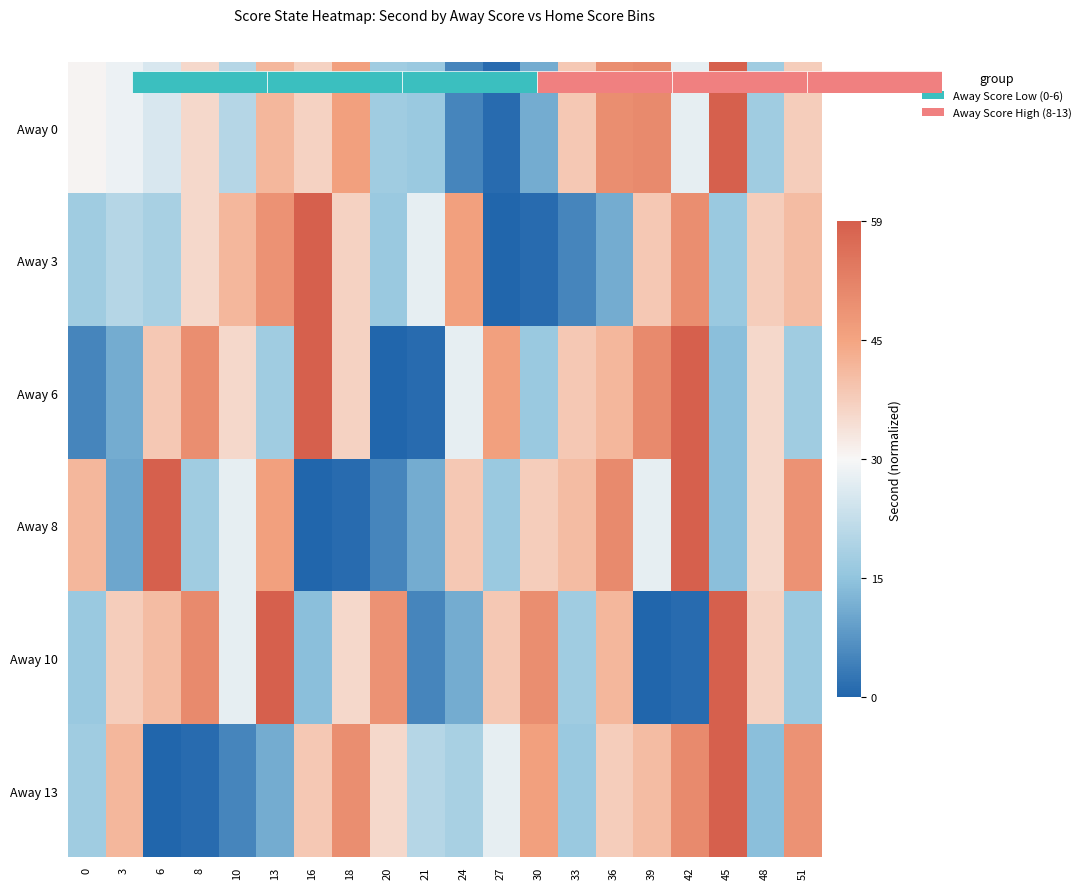

Reading left to right, extract all data points from this chart.

Away 0: 0=0.0	3=-0.0	6=-0.1	8=0.1	10=-0.2	13=0.2	16=0.1	18=0.3	20=-0.2	21=-0.2	24=-0.4	27=-0.5	30=-0.3	33=0.1	36=0.3	39=0.3	42=-0.0	45=0.5	48=-0.2	51=0.1
Away 3: 0=-0.2	3=-0.2	6=-0.2	8=0.1	10=0.2	13=0.3	16=0.5	18=0.1	20=-0.2	21=-0.0	24=0.3	27=-0.5	30=-0.5	33=-0.4	36=-0.3	39=0.1	42=0.3	45=-0.2	48=0.1	51=0.2
Away 6: 0=-0.4	3=-0.3	6=0.1	8=0.3	10=0.1	13=-0.2	16=0.5	18=0.1	20=-0.5	21=-0.5	24=-0.0	27=0.3	30=-0.2	33=0.1	36=0.2	39=0.3	42=0.5	45=-0.3	48=0.1	51=-0.2
Away 8: 0=0.2	3=-0.3	6=0.5	8=-0.2	10=-0.0	13=0.3	16=-0.5	18=-0.5	20=-0.4	21=-0.3	24=0.1	27=-0.2	30=0.1	33=0.2	36=0.3	39=-0.0	42=0.5	45=-0.3	48=0.1	51=0.3
Away 10: 0=-0.2	3=0.1	6=0.2	8=0.3	10=-0.0	13=0.5	16=-0.3	18=0.1	20=0.3	21=-0.4	24=-0.3	27=0.1	30=0.3	33=-0.2	36=0.2	39=-0.5	42=-0.5	45=0.5	48=0.1	51=-0.2
Away 13: 0=-0.2	3=0.2	6=-0.5	8=-0.5	10=-0.4	13=-0.3	16=0.1	18=0.3	20=0.1	21=-0.2	24=-0.2	27=-0.0	30=0.3	33=-0.2	36=0.1	39=0.2	42=0.3	45=0.5	48=-0.3	51=0.3